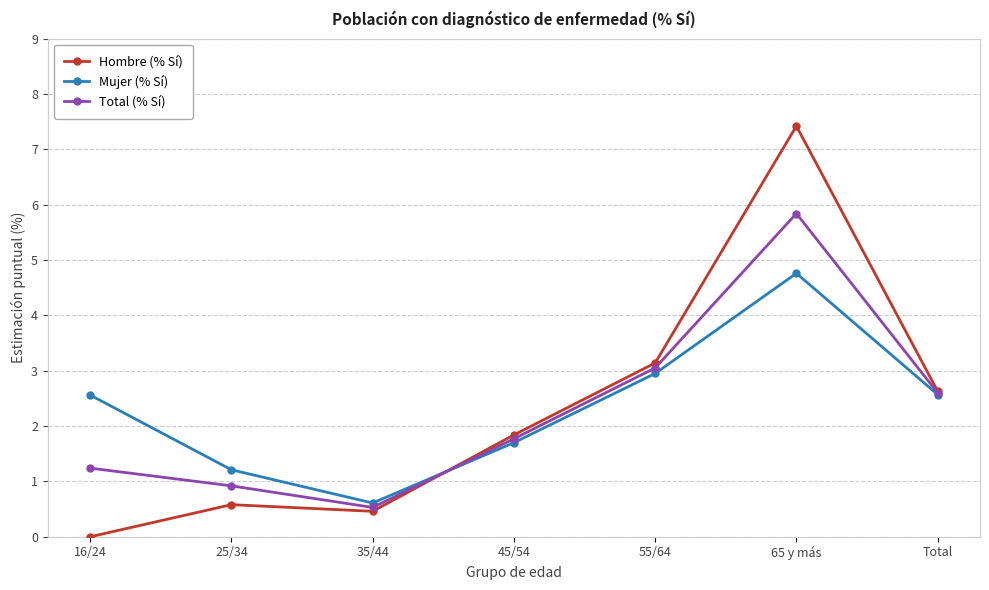

Where is the first local minimum for Mujer (% Sí)?

35/44